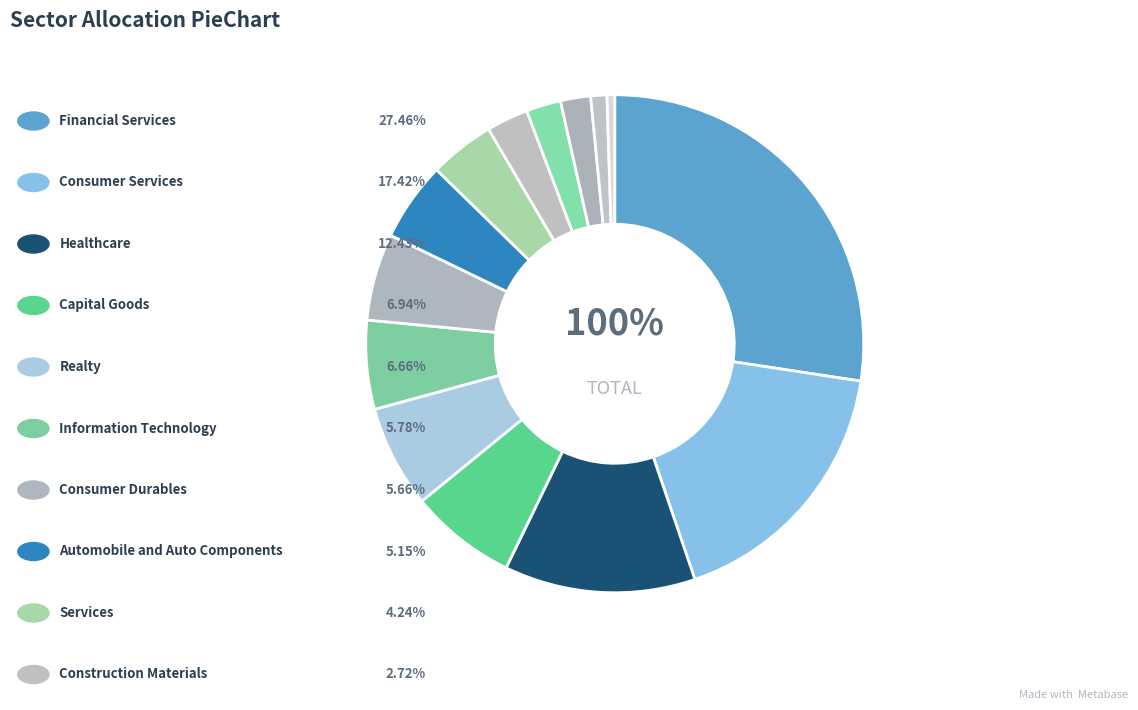

Which slice is the largest?

Financial Services